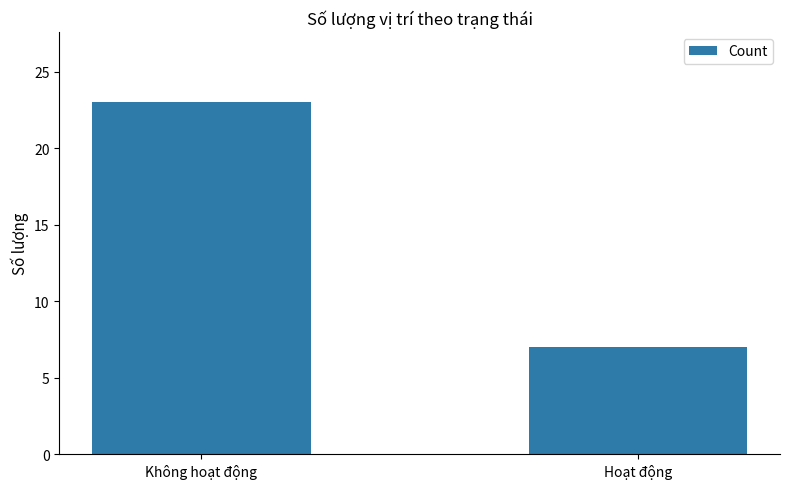

What is the minimum value shown in the chart?

7